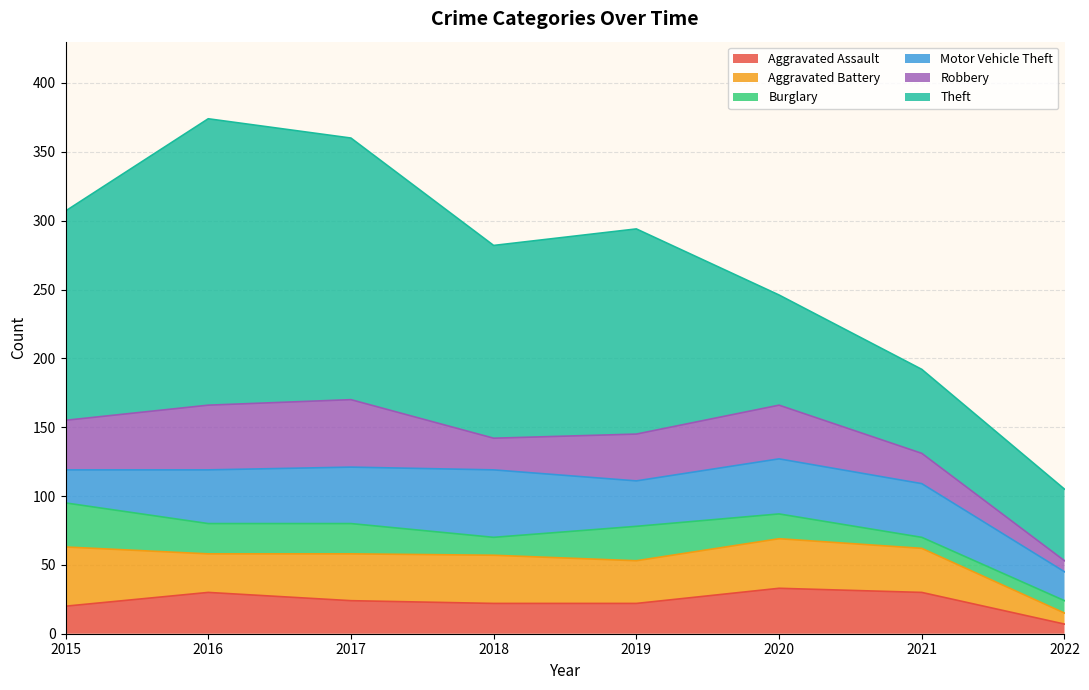

The value of Burglary at 2016 is 29. True or false?

False